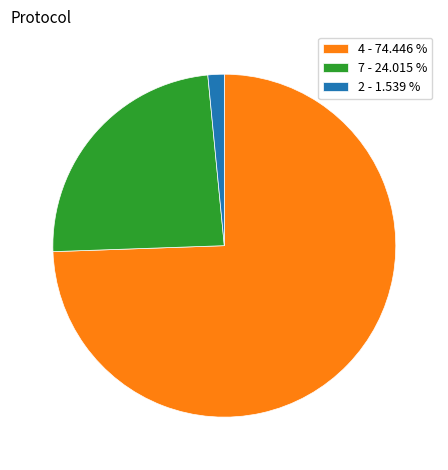

What is the smallest slice in the pie chart?

2